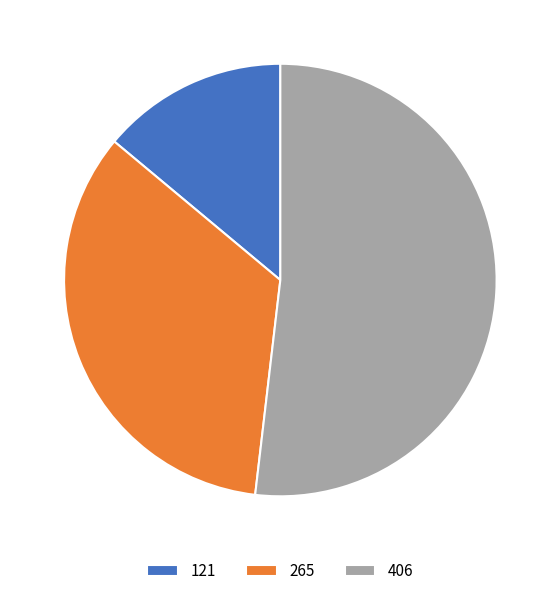

Rank the categories by value from lowest to highest.

121, 265, 406